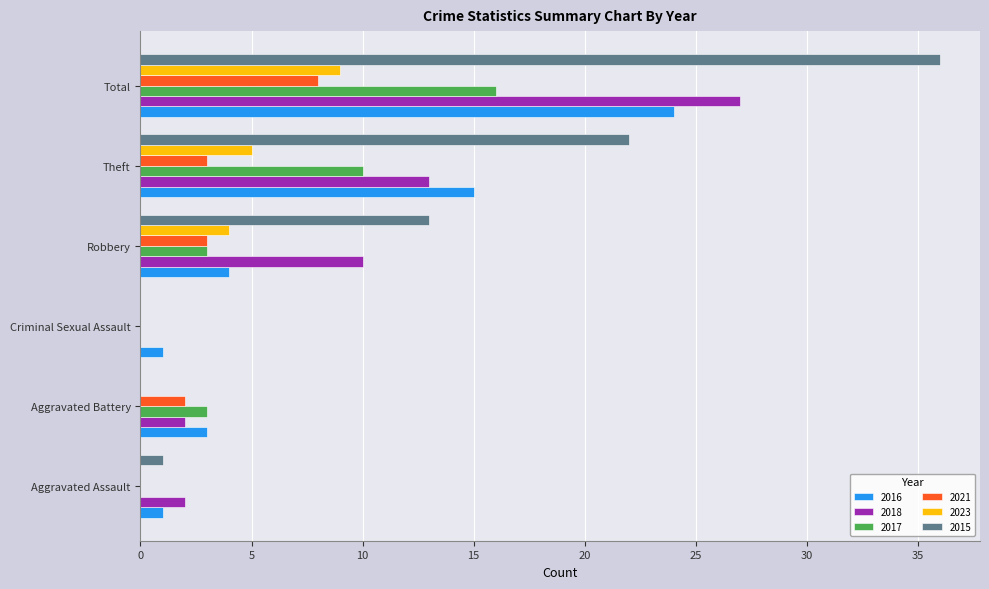

What is the maximum value shown in the chart?

36